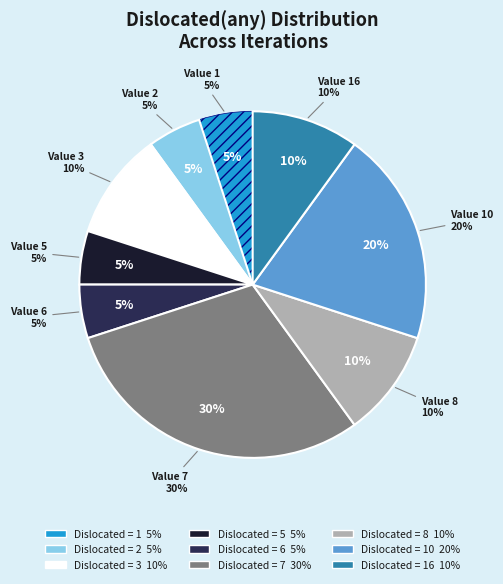

Is it true that 5 is 1% of the pie?

False